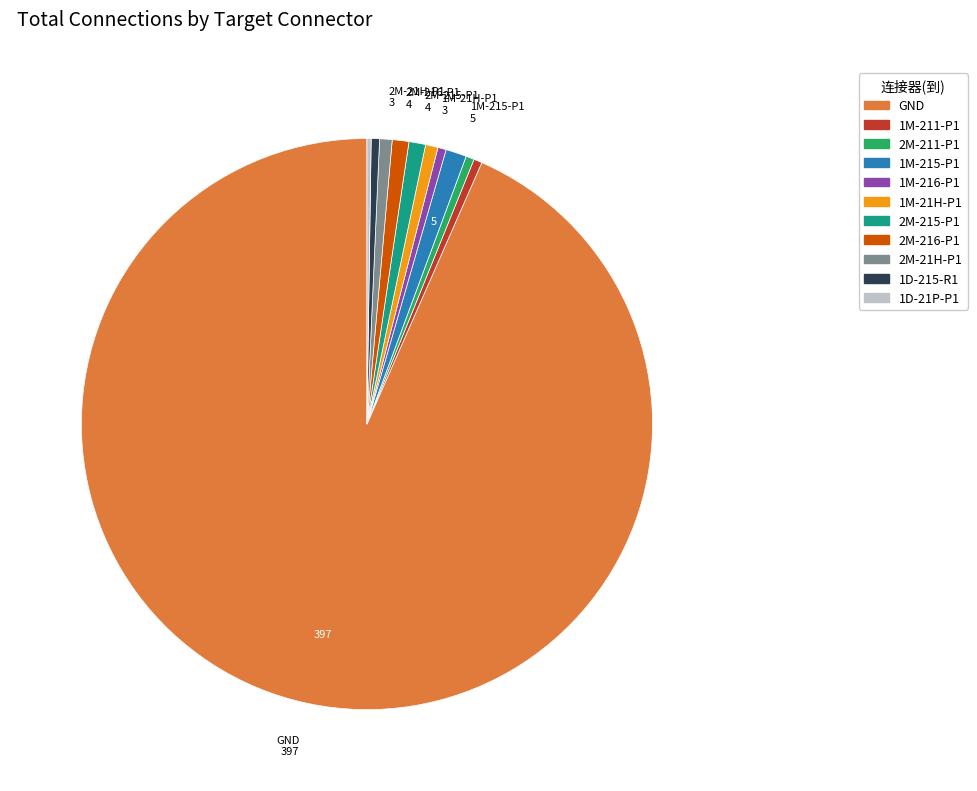

What is the ratio of the value at 1D-215-R1 to the value at 2M-215-P1?

0.5